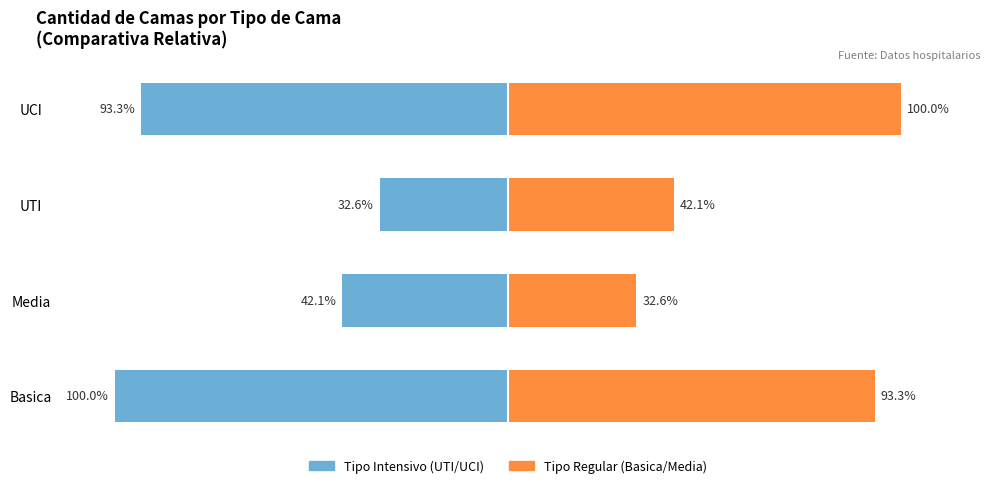

How many groups of bars are there?

4